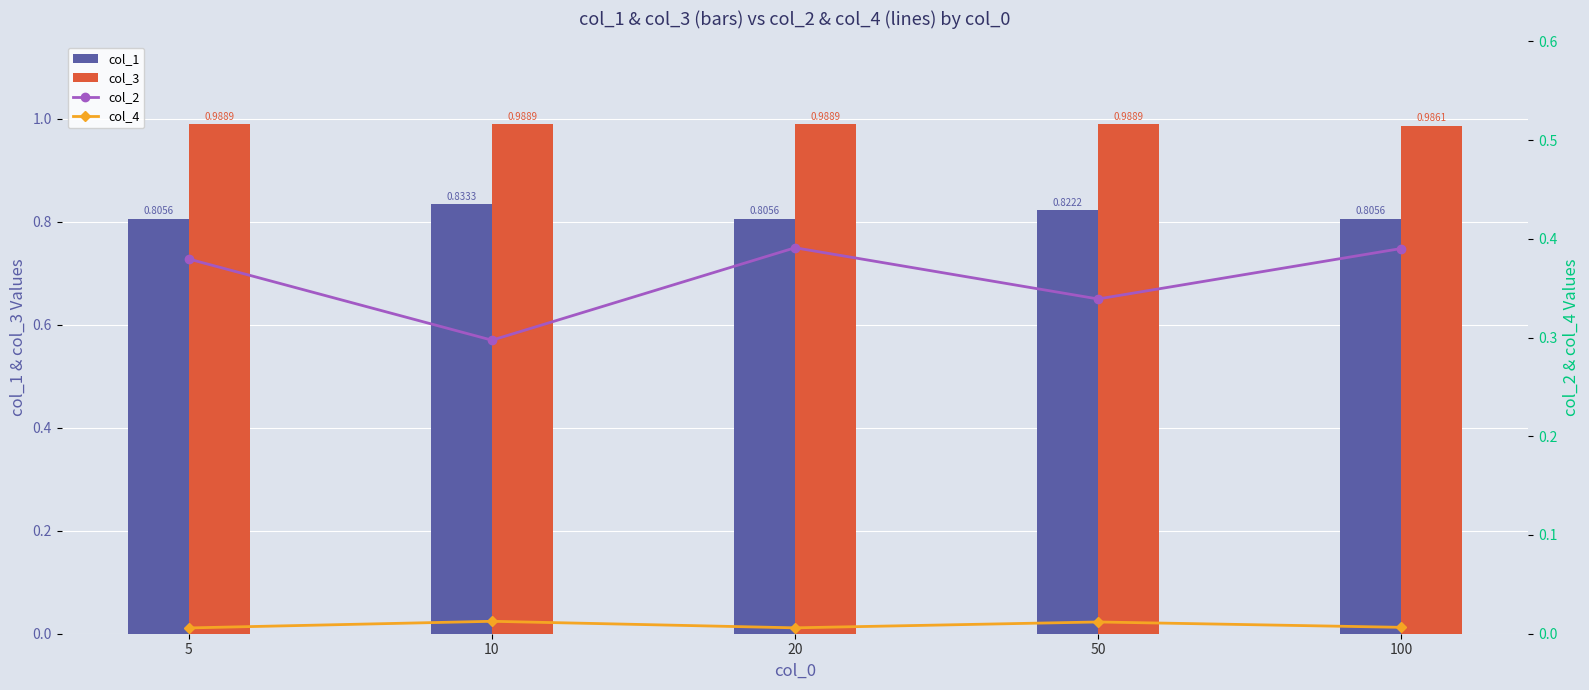

Rank the categories by col_1 value from highest to lowest.

10, 50, 5, 20, 100